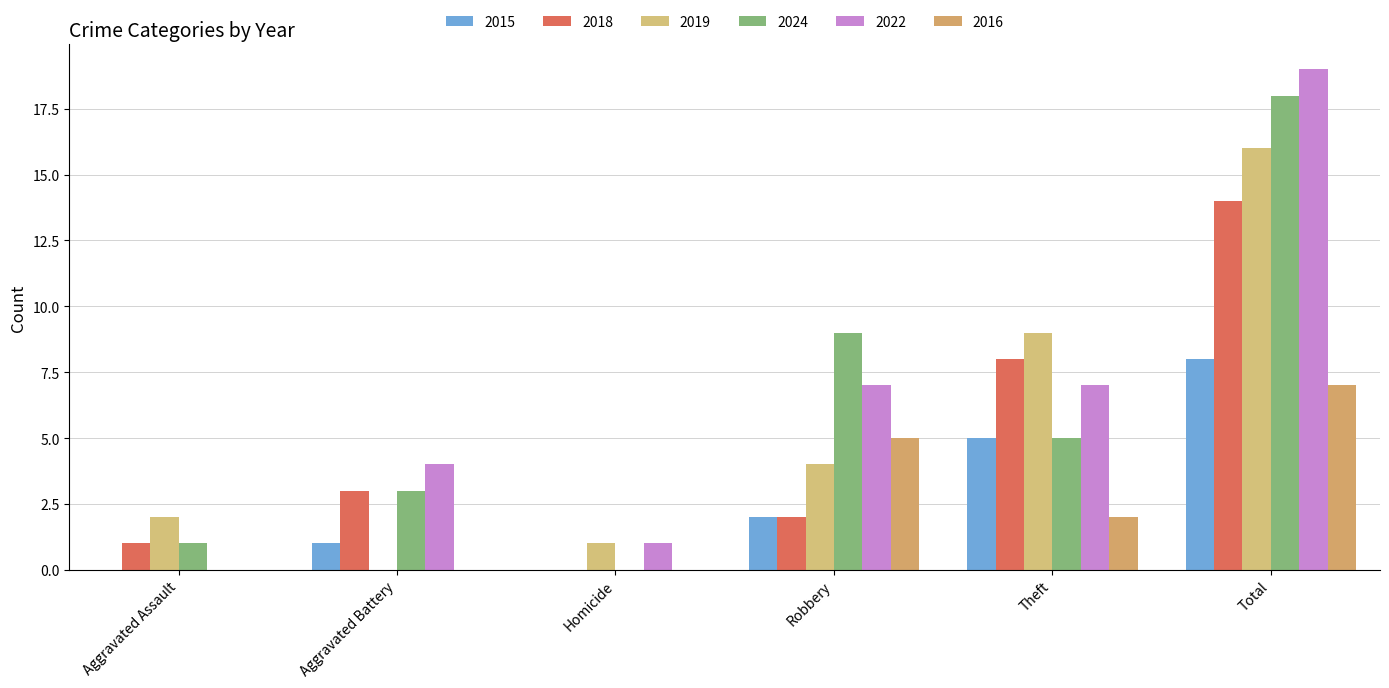

How many data points does each series have?

6